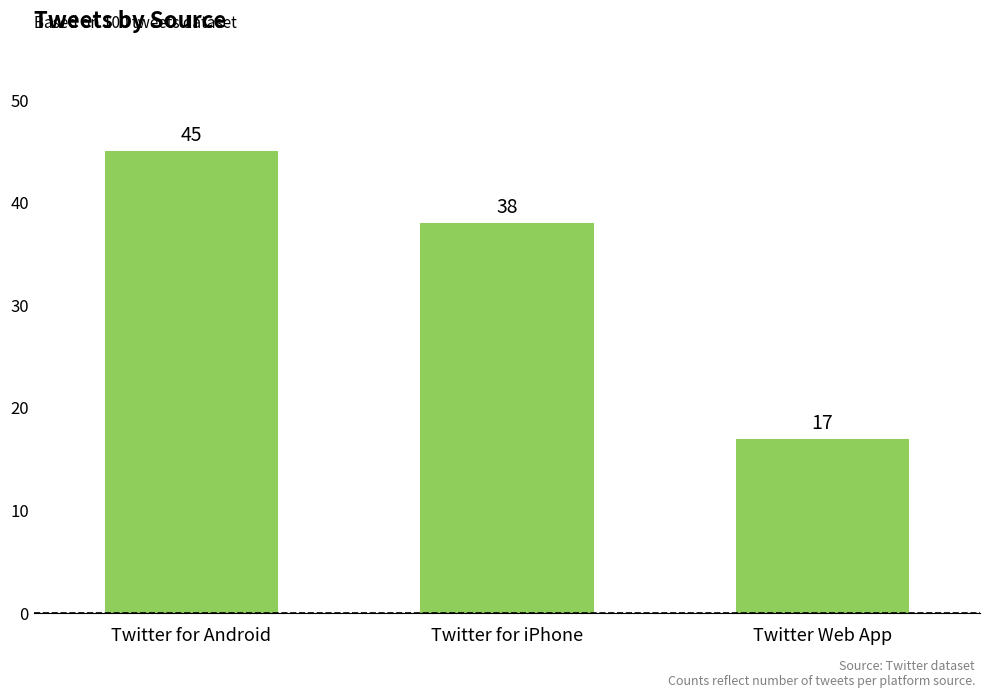

List the labels in order of value, largest first.

Twitter for Android, Twitter for iPhone, Twitter Web App